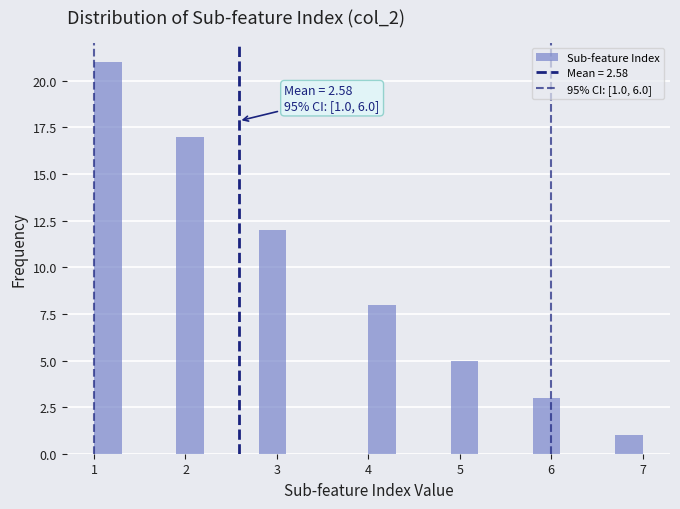

Read against the x-axis, roughly where is the centre of the tallest bar?

1.2